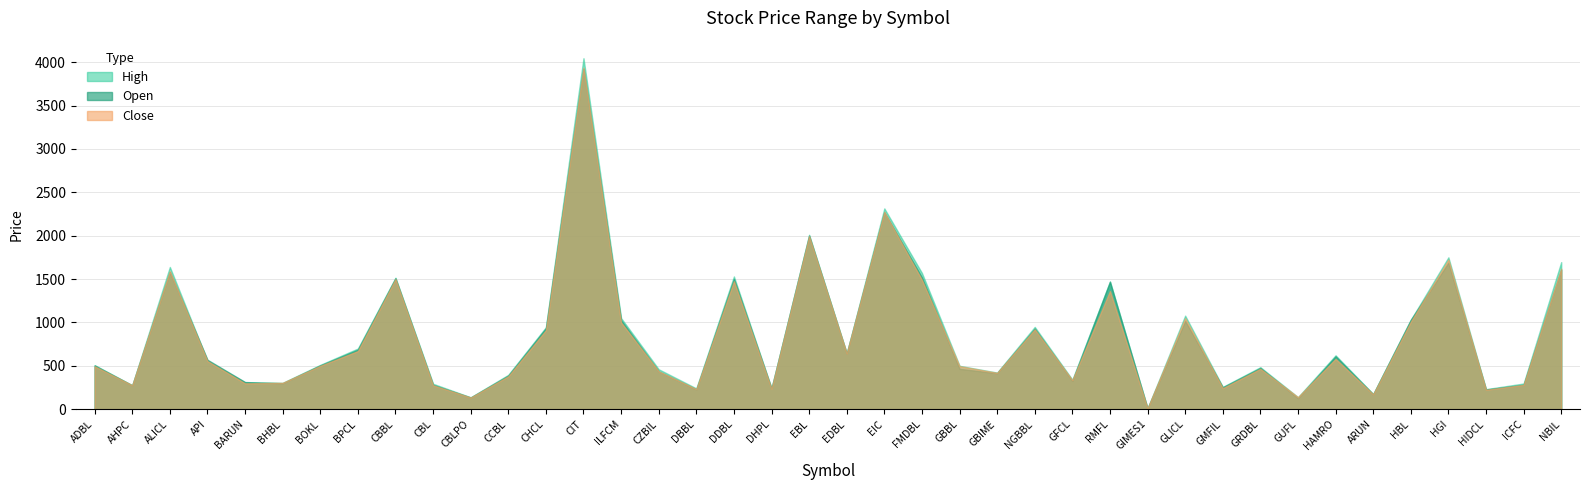

Where does the Close series first go above 500?

ALICL